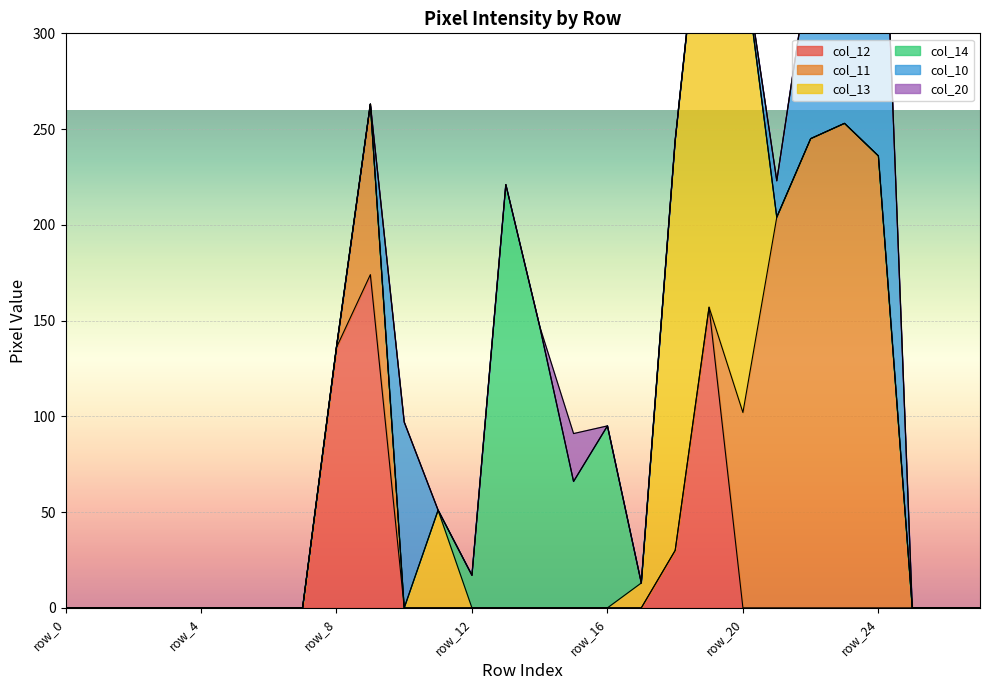

Is the value of col_11 at row_4 greater than the value of col_13 at row_7?

No